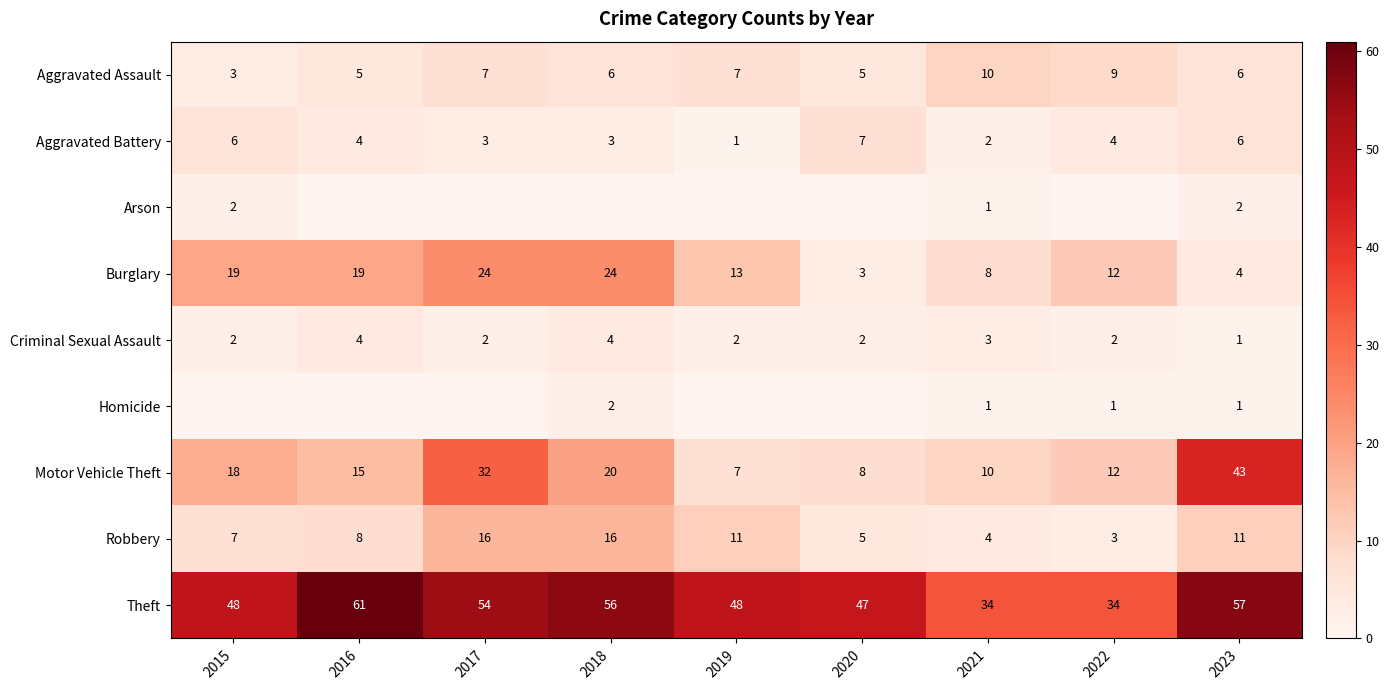

List the labels in order of Aggravated Assault value, smallest first.

2015, 2016, 2020, 2018, 2023, 2017, 2019, 2022, 2021